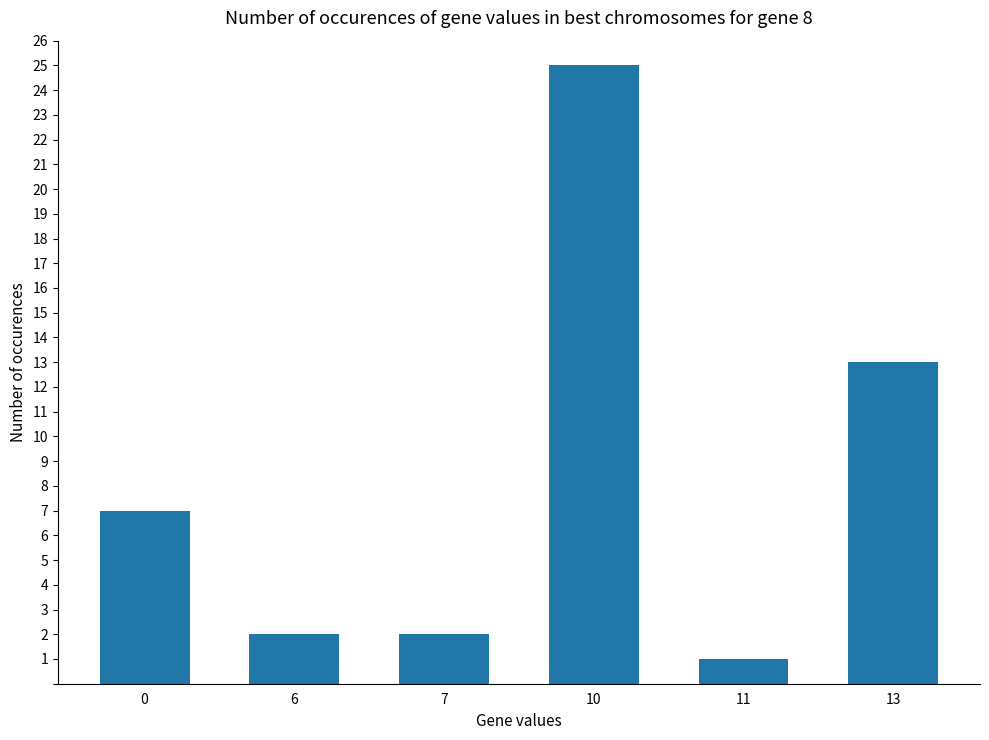

How many series are shown in this chart?

1